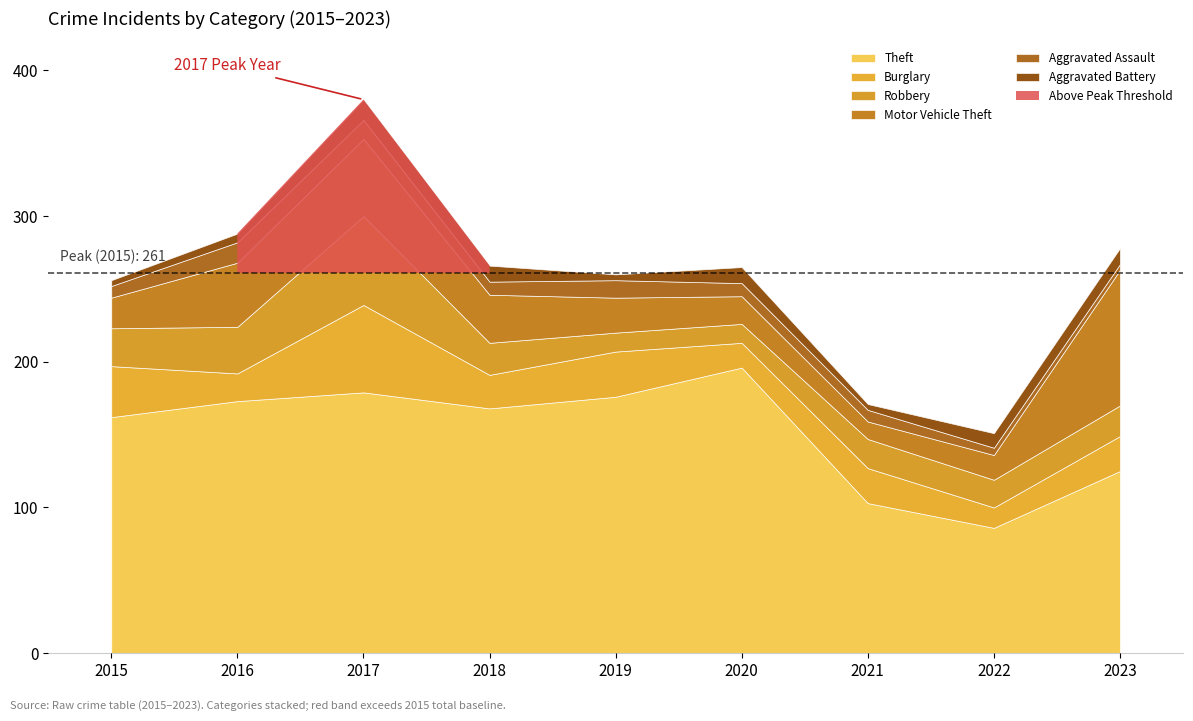

At 2023, list the series in order from largest to smallest.

Theft, Motor Vehicle Theft, Burglary, Robbery, Aggravated Battery, Aggravated Assault